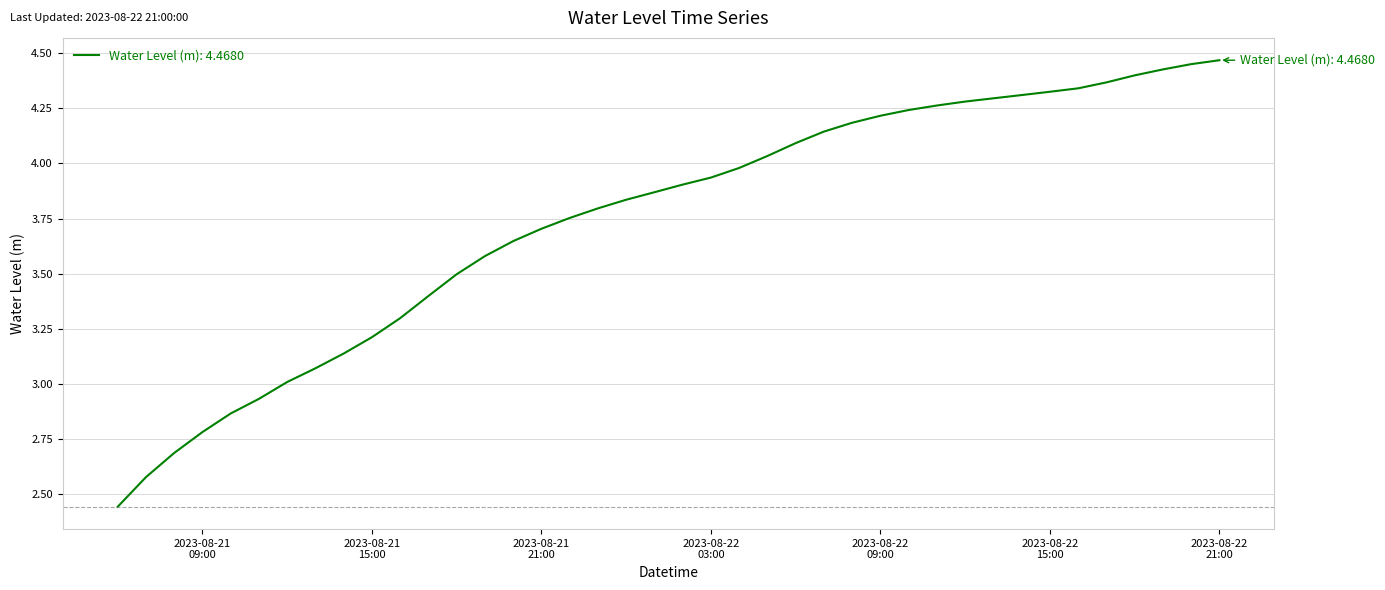

What is the sum of all values?

149.8